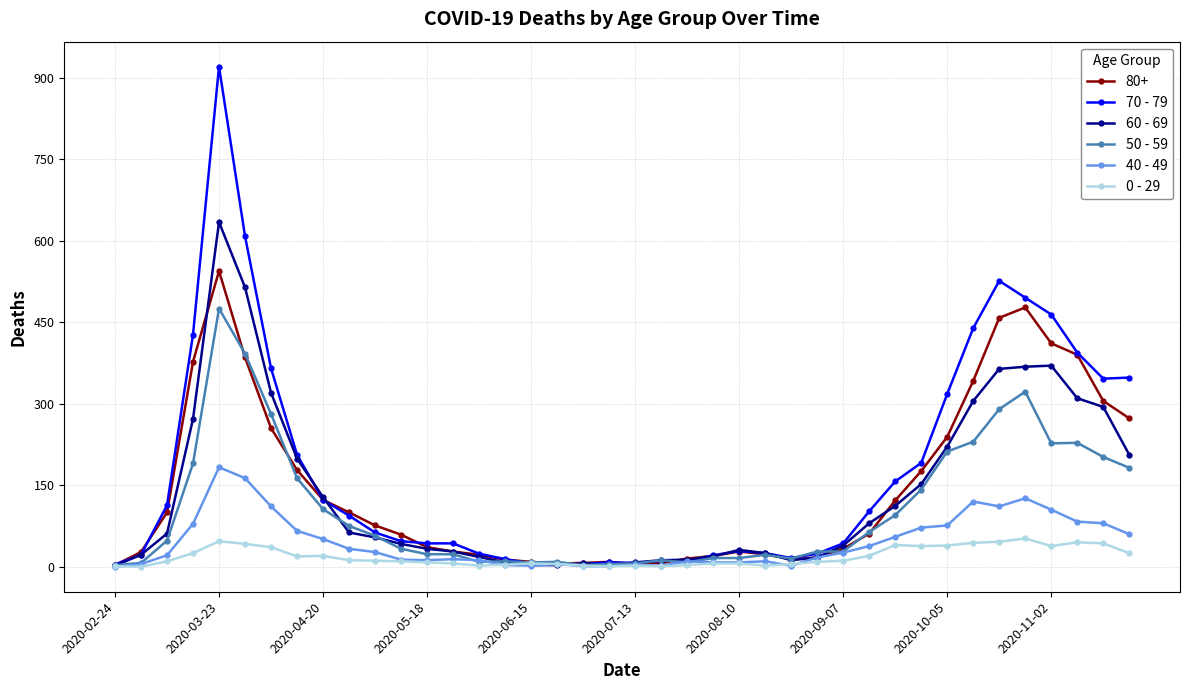

List the series in order of their peak value, highest first.

70 - 79, 60 - 69, 80+, 50 - 59, 40 - 49, 0 - 29